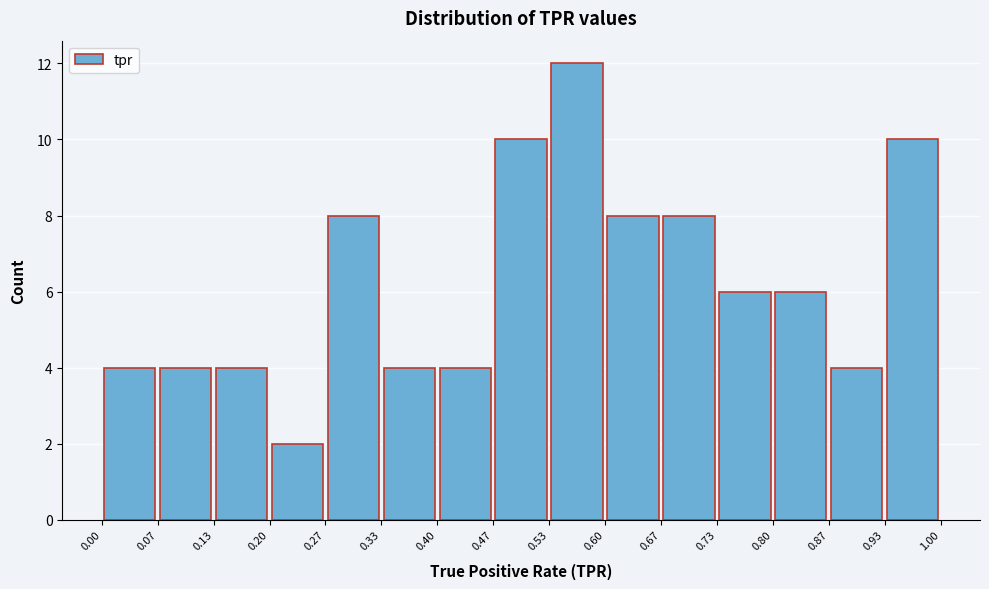

What is the height of the bar covering 0.60 to 0.67 on the x-axis? The values are not printed on the chart, so give them approximately, as read against the axis.

8